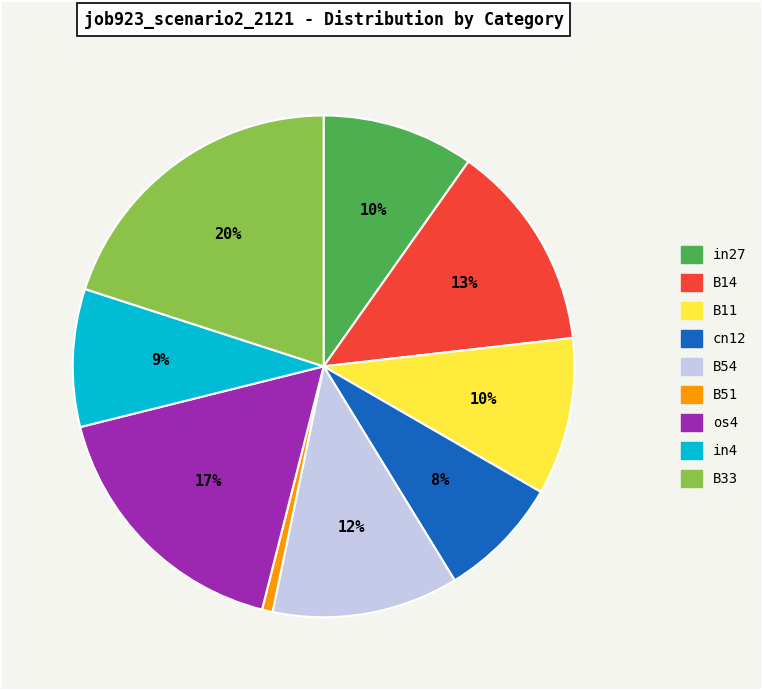

Between os4 and B11, which is larger?

os4